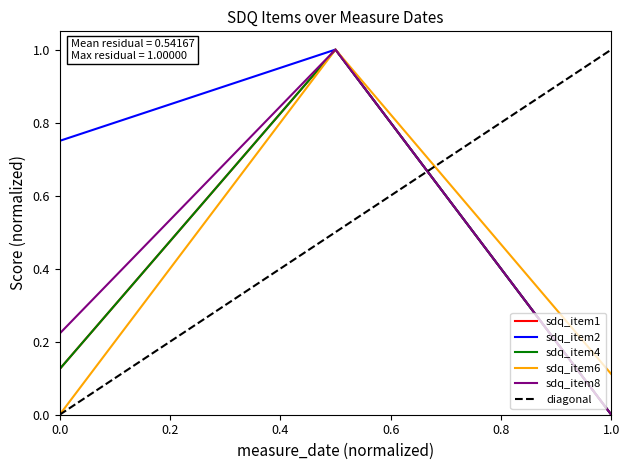

Is it true that sdq_item4 equals 1.0 at 17062016?

True